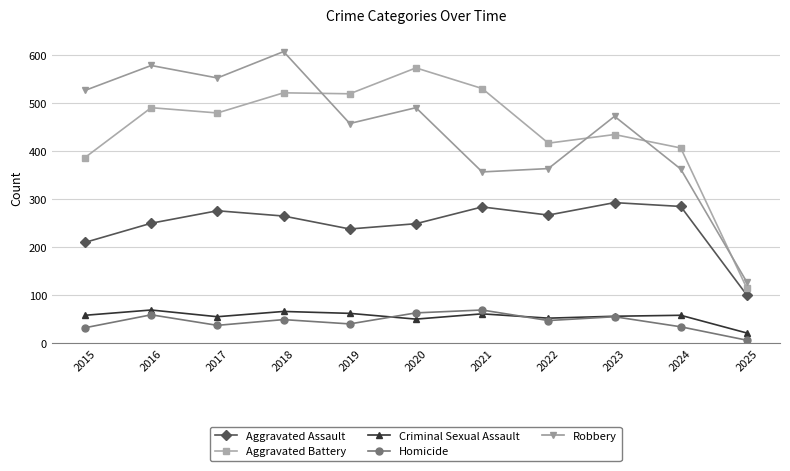

Rank the series at 2017 from lowest to highest value.

Homicide, Criminal Sexual Assault, Aggravated Assault, Aggravated Battery, Robbery